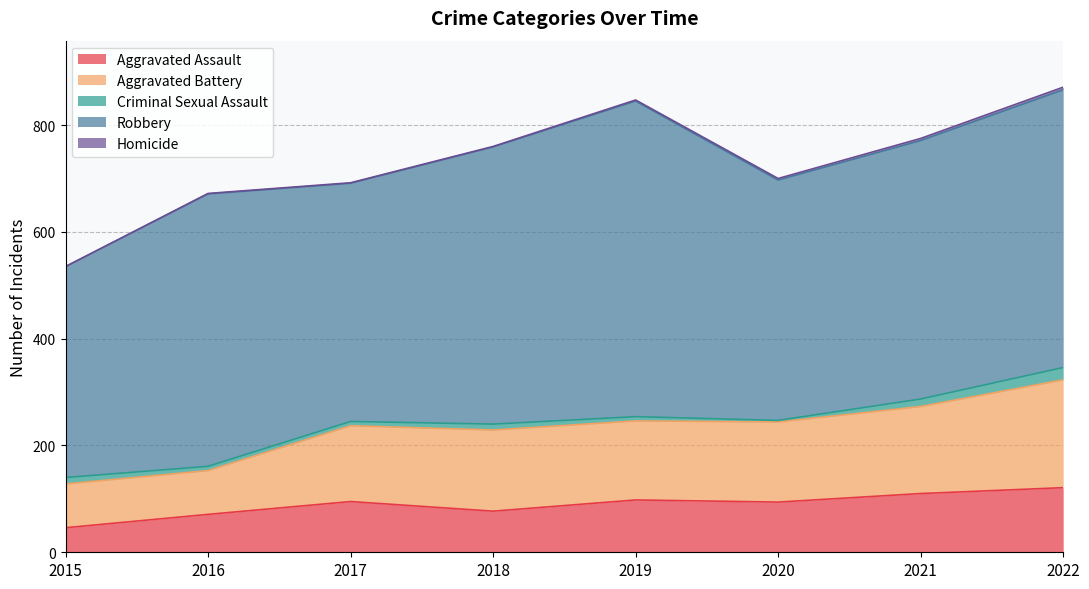

Does the chart have visible grid lines?

Yes